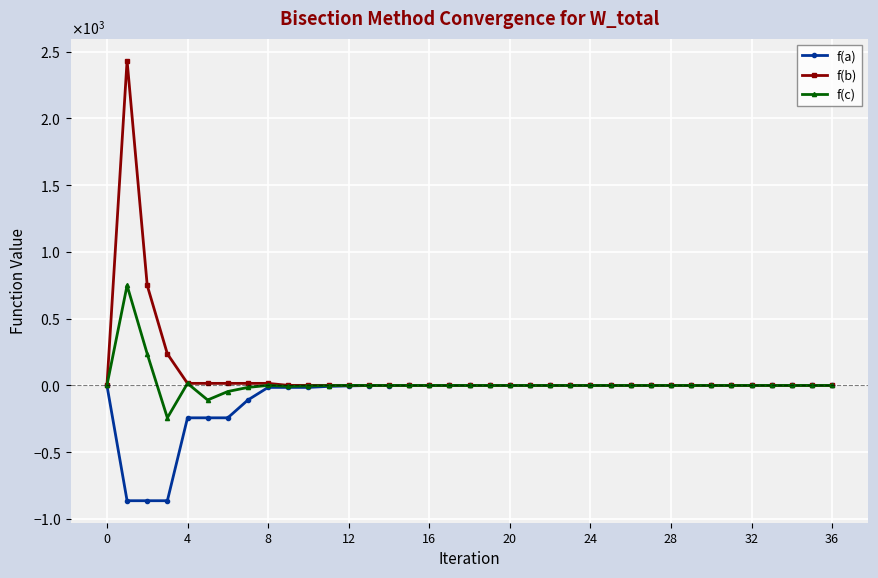

Does the chart have visible grid lines?

Yes